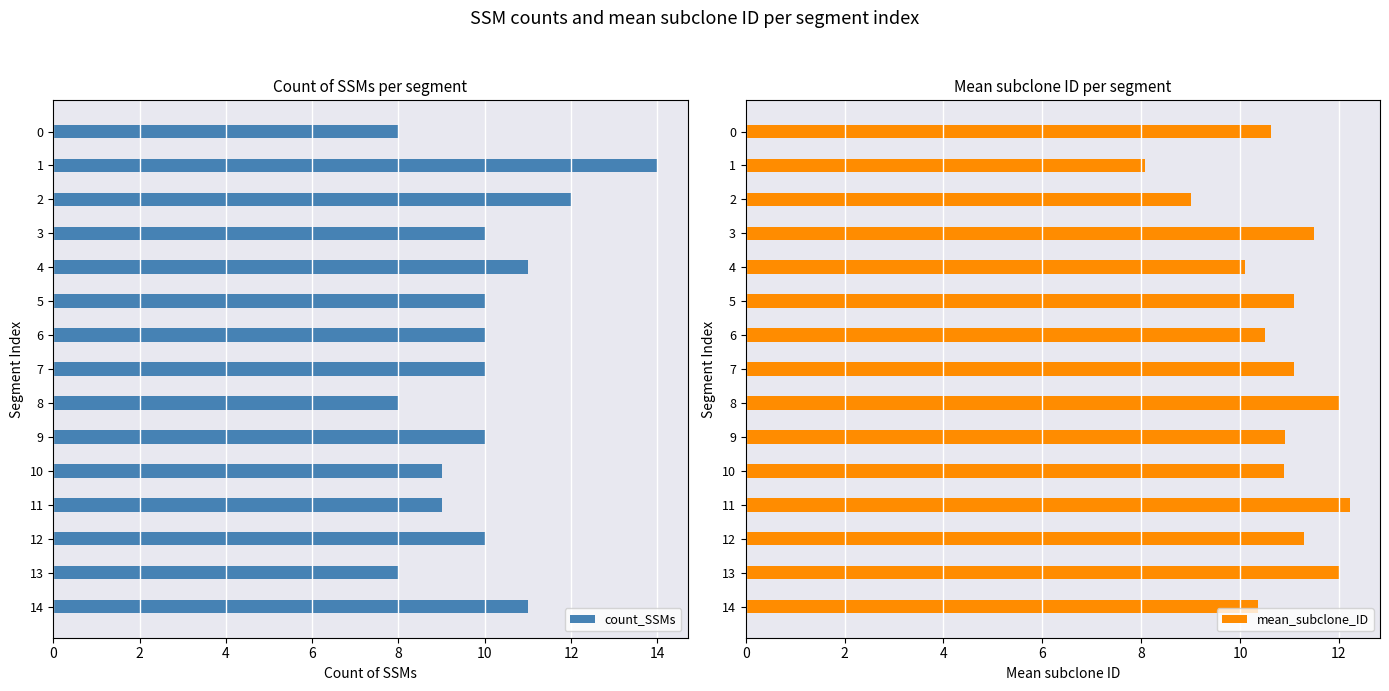

Is it true that count_SSMs equals 16 at 12?

False